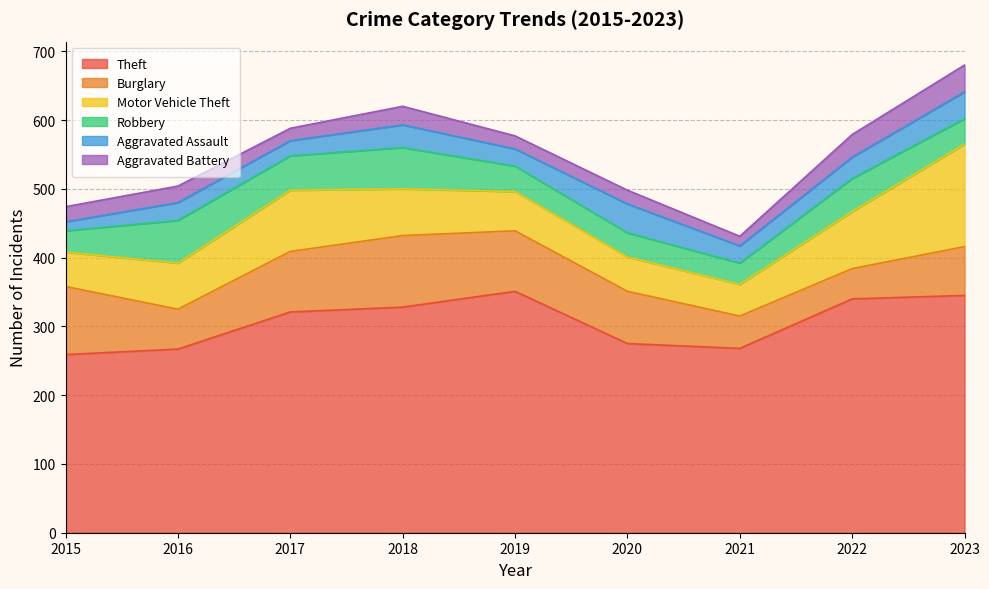

What is the difference between the Aggravated Assault values at 2017 and 2021?

3